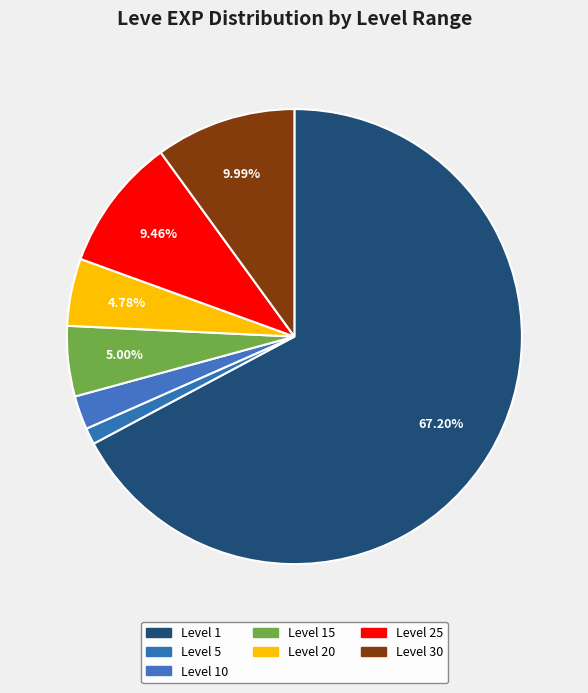

How many slices are in this pie chart?

7